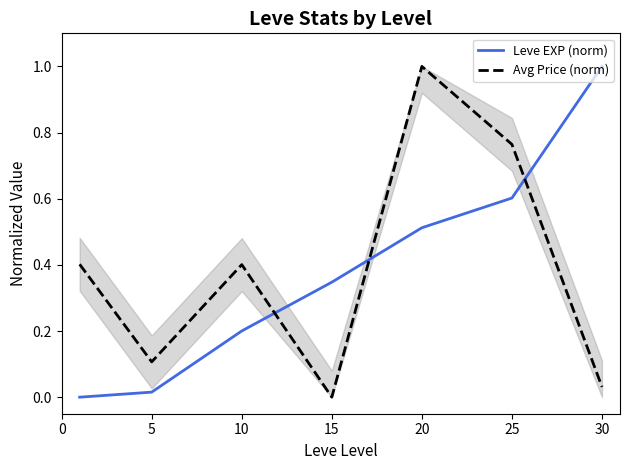

The Leve EXP (norm) series shows 0.0 at 5. True or false?

False